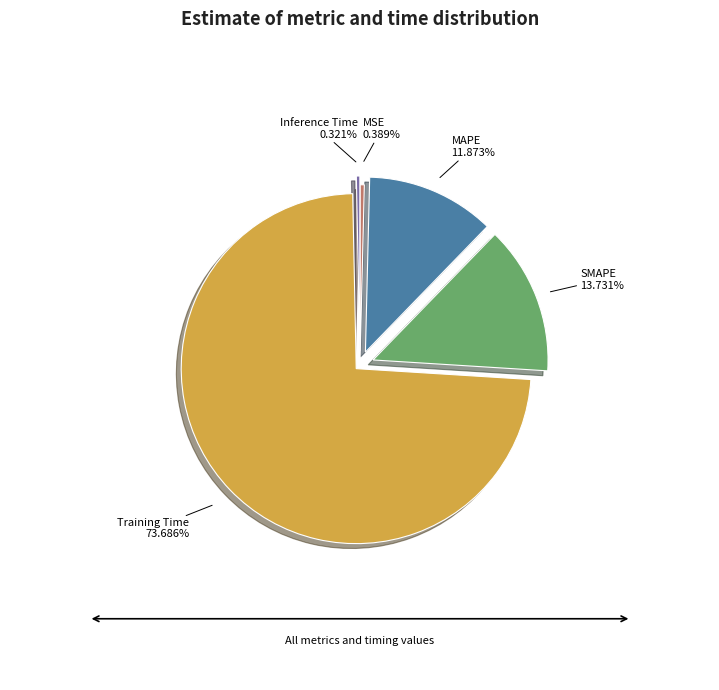

What is the largest slice in the pie chart?

Training Time